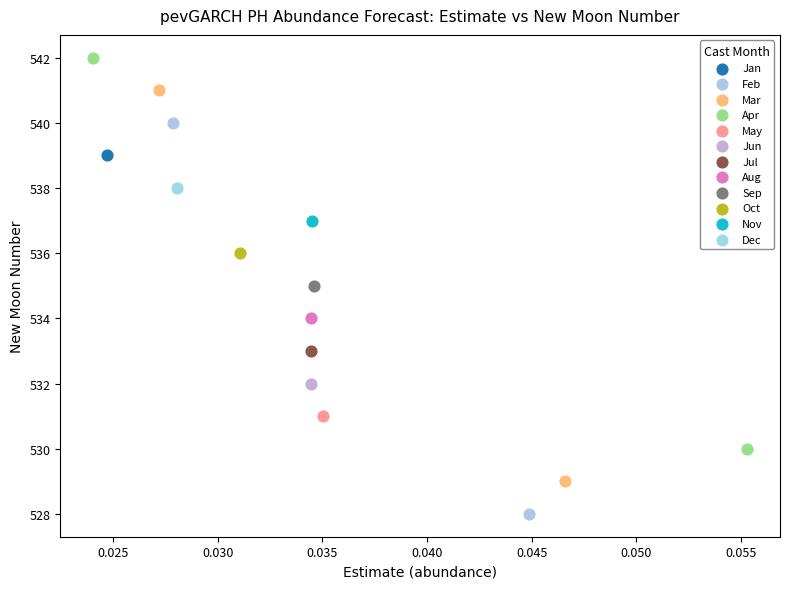

Which series contains the highest Y value?

Apr